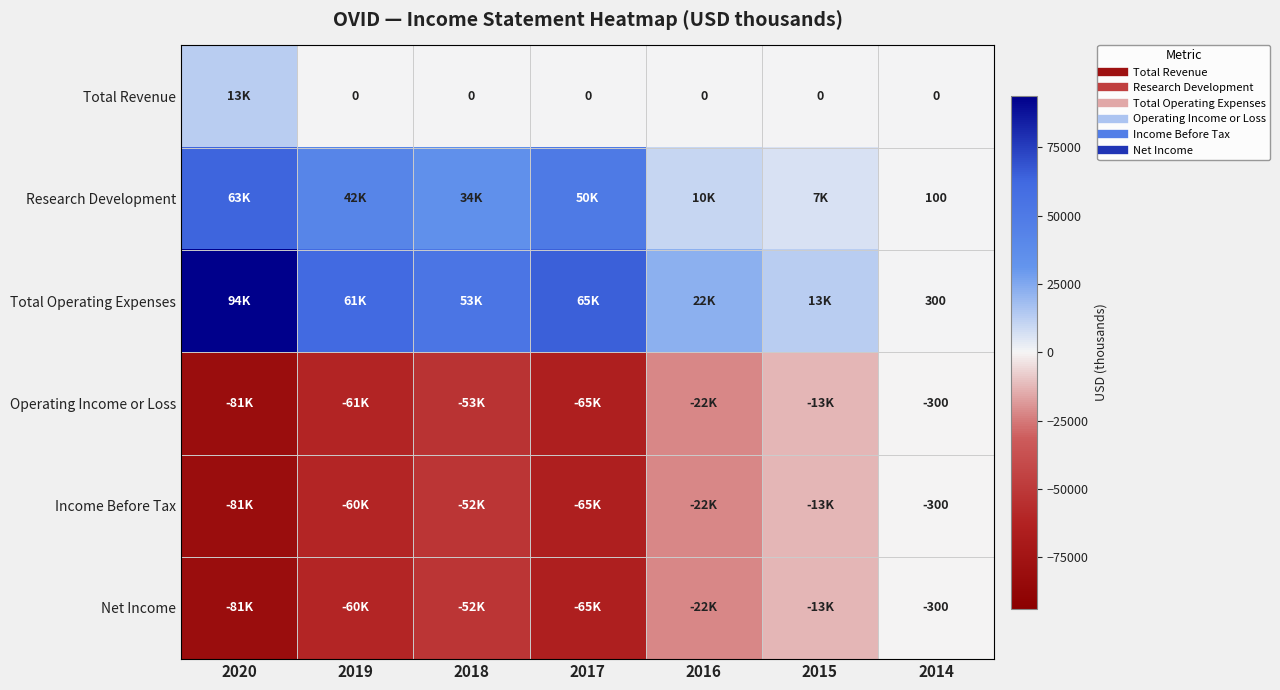

Is the value of Net Income at 2016 greater than the value of Operating Income or Loss at 2018?

Yes